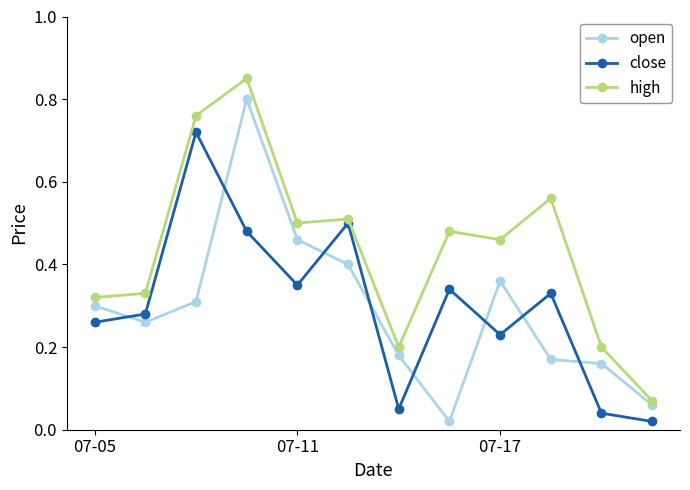

In close, how many points are higher than both neighbors (excluding endpoints)?

4